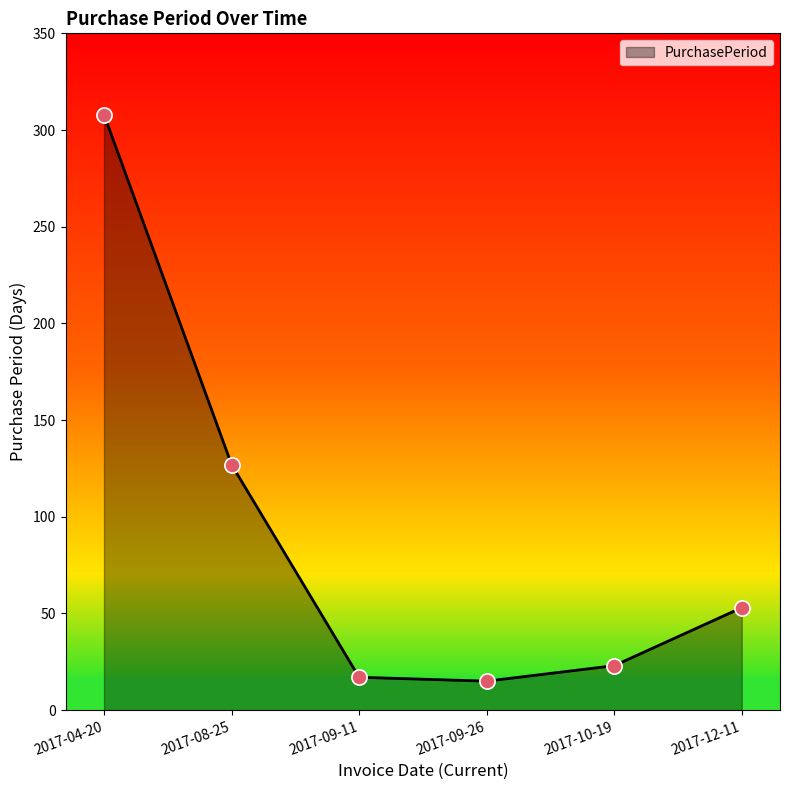

What is the ratio of the value at 2017-08-25 to the value at 2017-09-26?

8.5